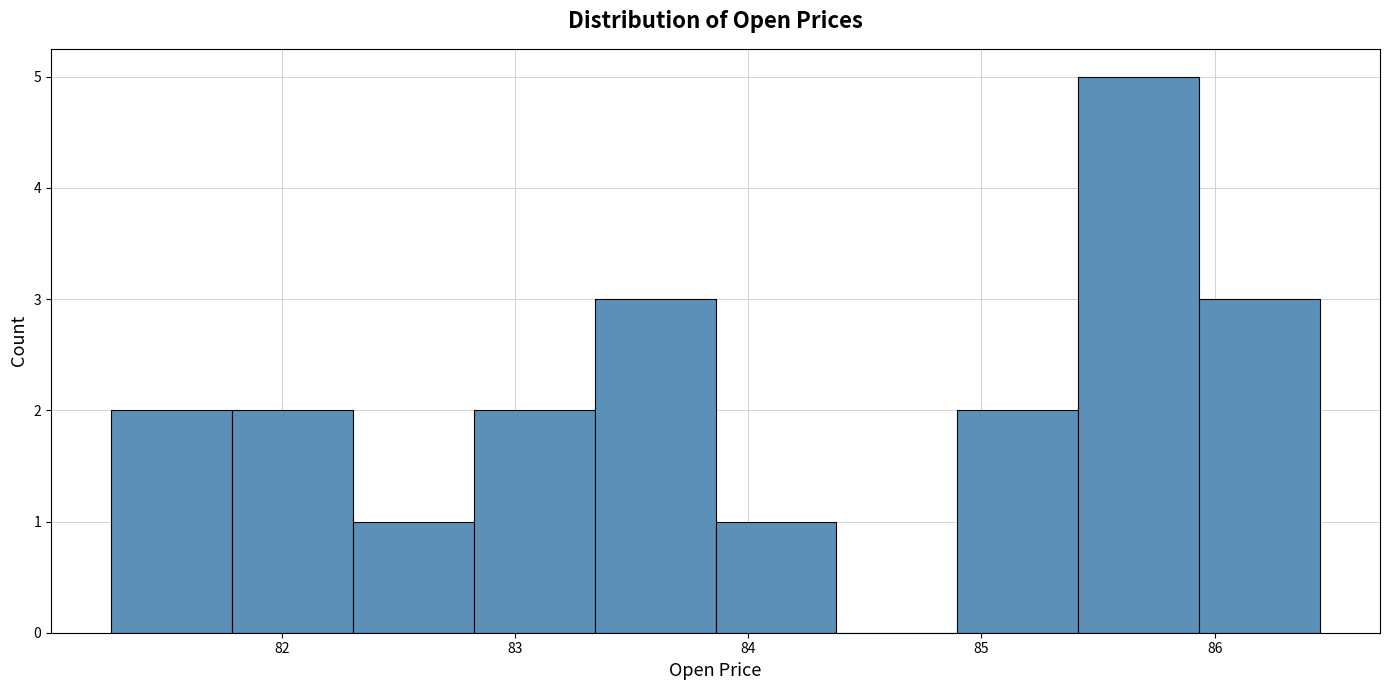

What is the height of the bar covering 83.9 to 84.4 on the x-axis? Neither the bar edges nor the heights are printed on the chart, so give them approximately, as read against the axes.

1